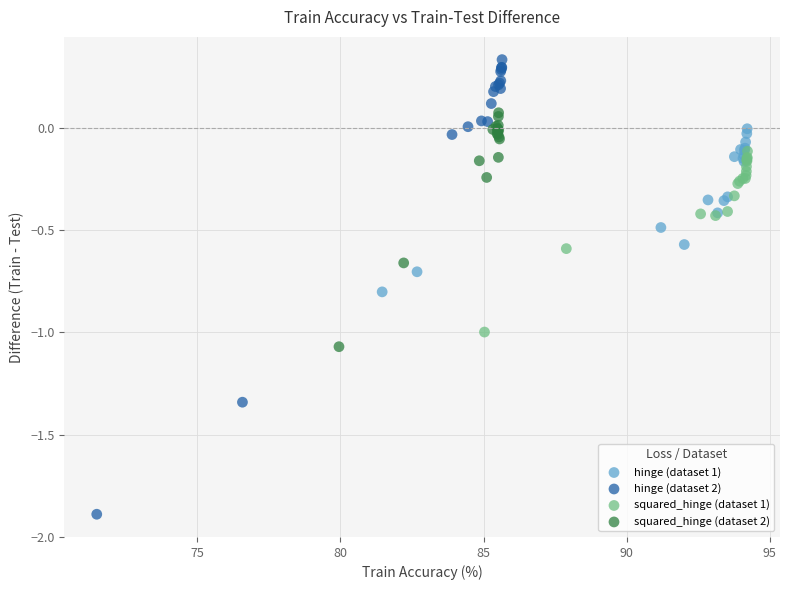

Which series reaches the minimum Y coordinate?

hinge (dataset 2)